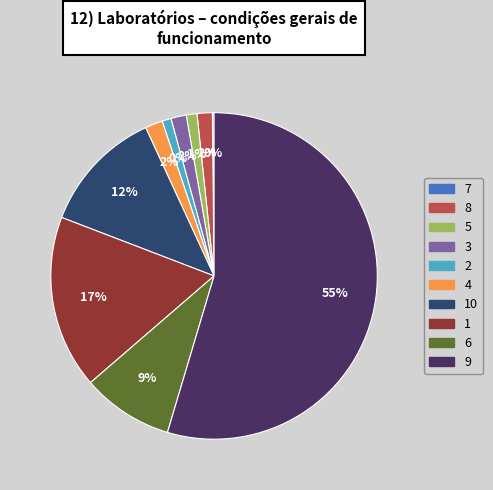

Which has a higher value, 8 or 1?

1